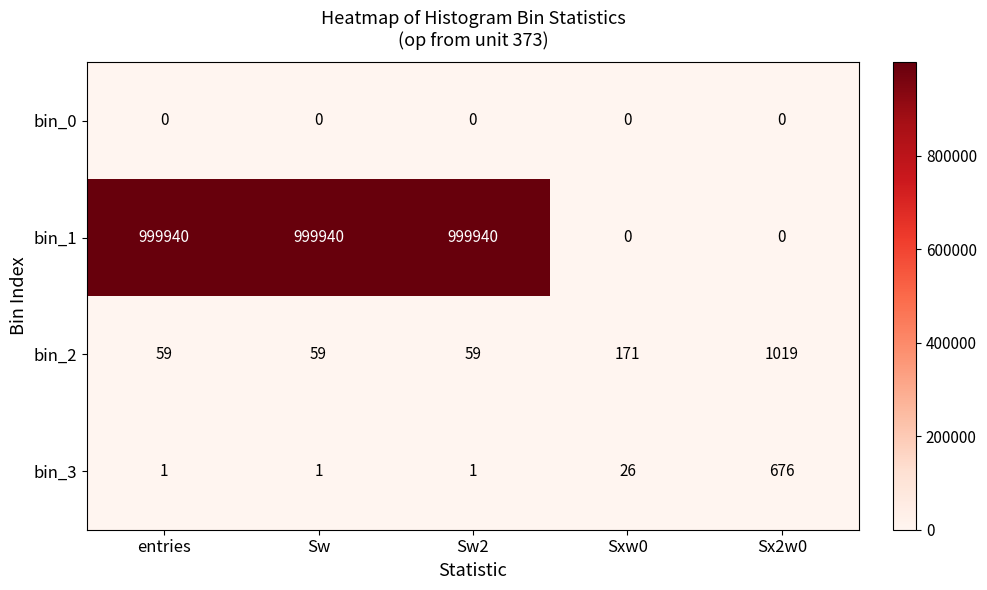

How many data points does each series have?

5